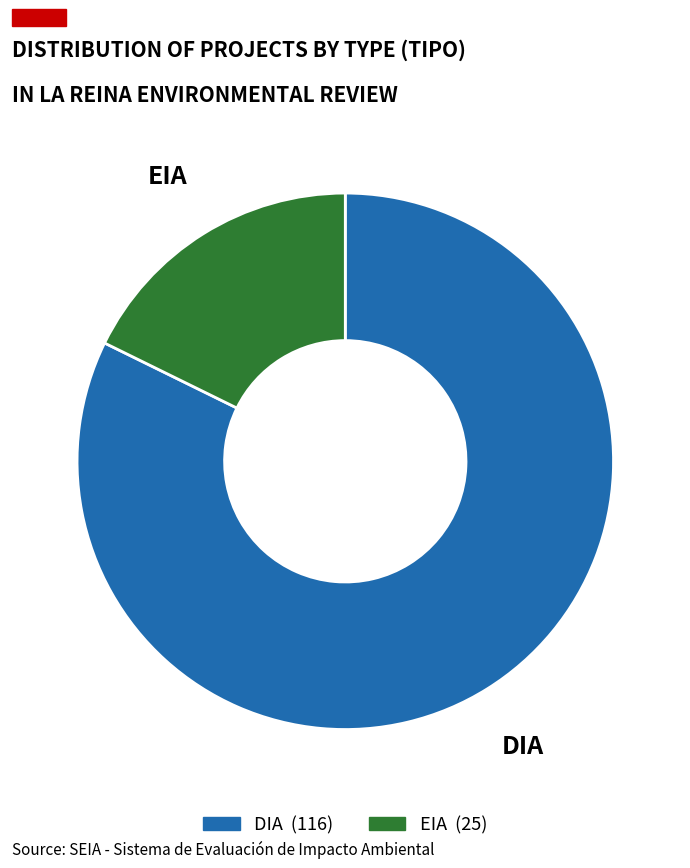

Which category has the smallest portion of the pie?

EIA